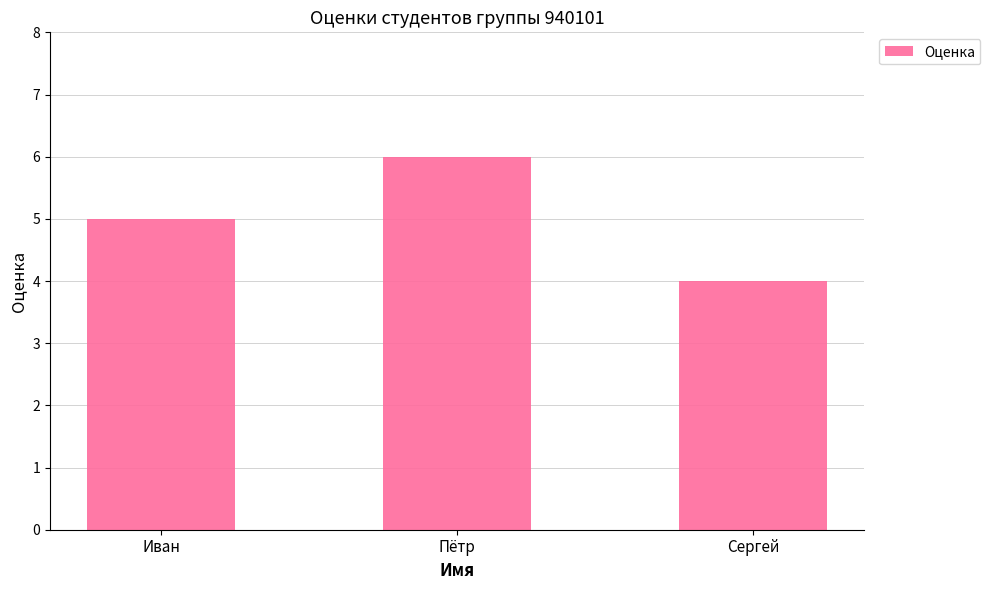

Read the value at Сергей.

4